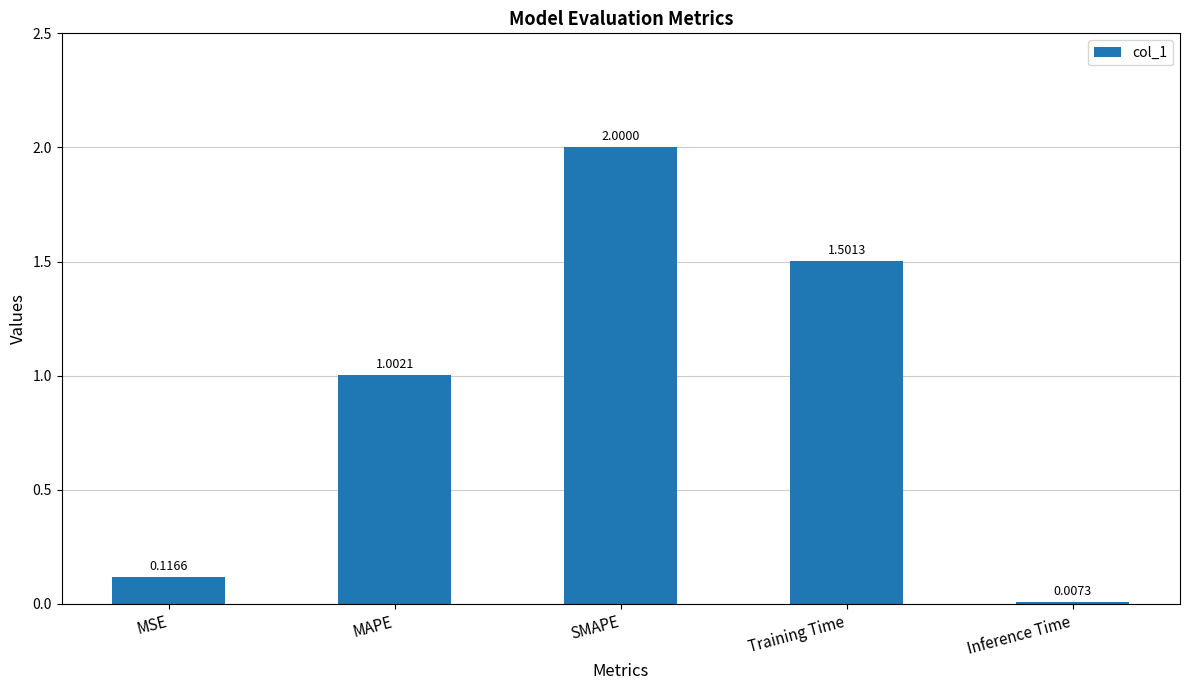

Which has a higher value, Inference Time or MAPE?

MAPE